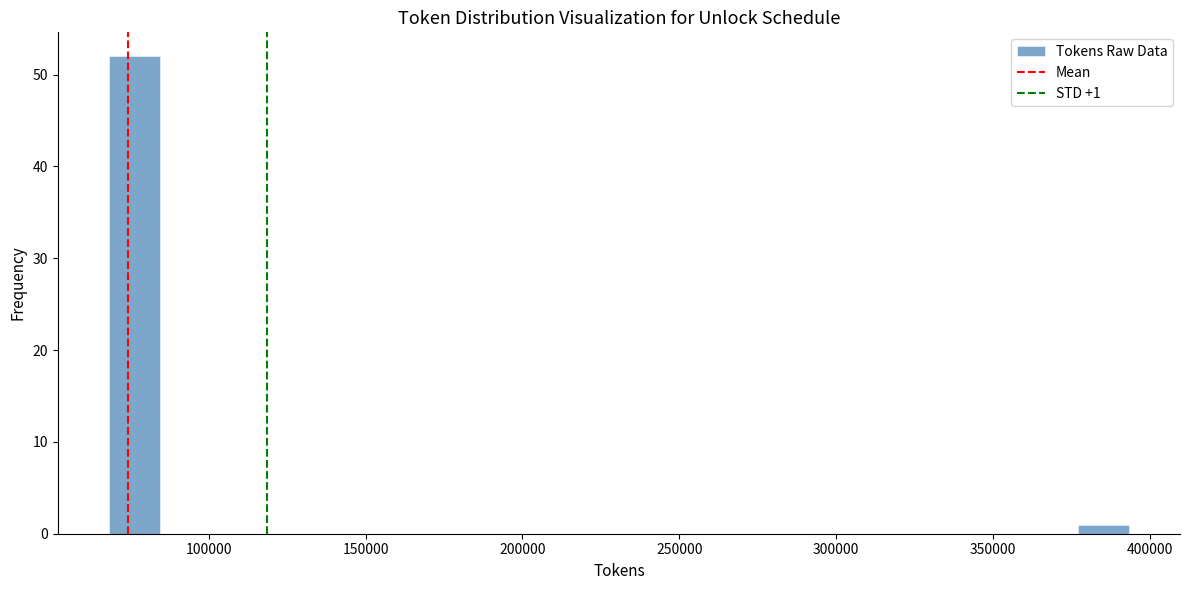

Read against the x-axis, roughly where is the centre of the tallest bar?

75000